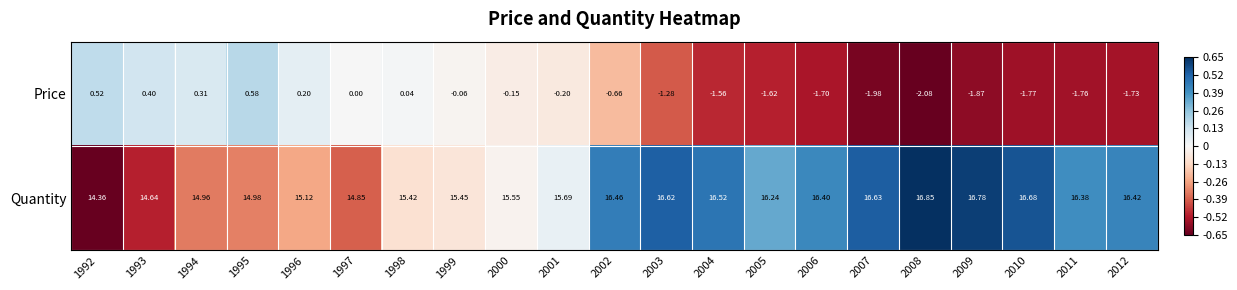

Which series has the largest range (max minus min)?

Price